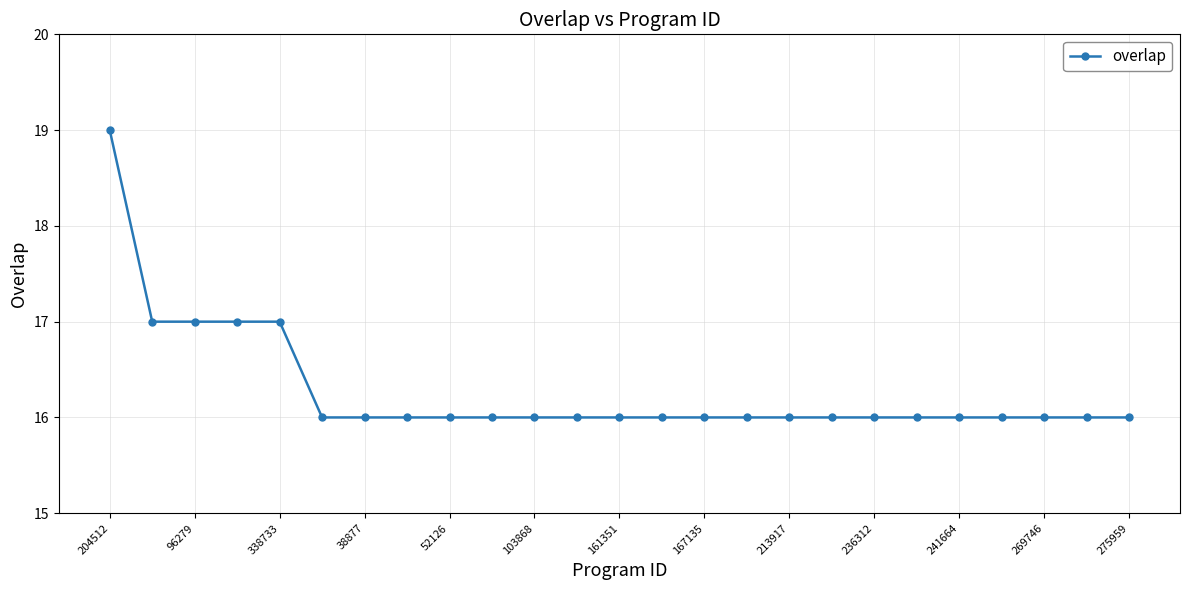

Is this an area chart (filled region under the line)?

No